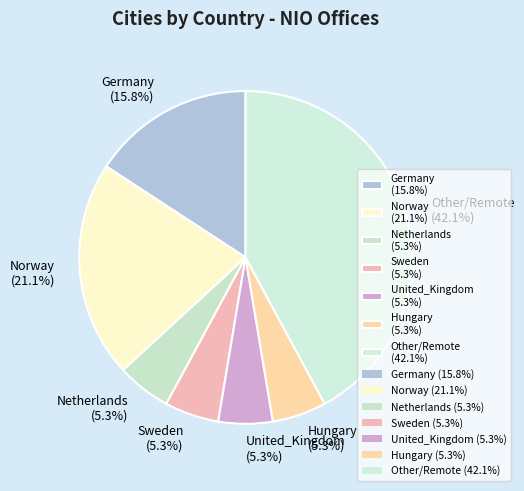

What is the ratio of the value at Hungary (5.3%) to the value at Netherlands (5.3%)?

1.0